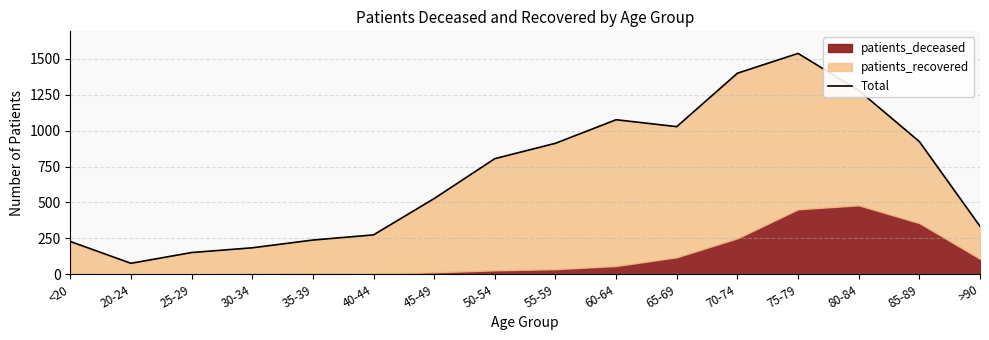

Reading right to left, extract all data points from this chart.

>90=334	85-89=924	80-84=1280	75-79=1538	70-74=1400	65-69=1028	60-64=1076	55-59=912	50-54=805	45-49=527	40-44=274	35-39=238	30-34=184	25-29=151	20-24=76	<20=228